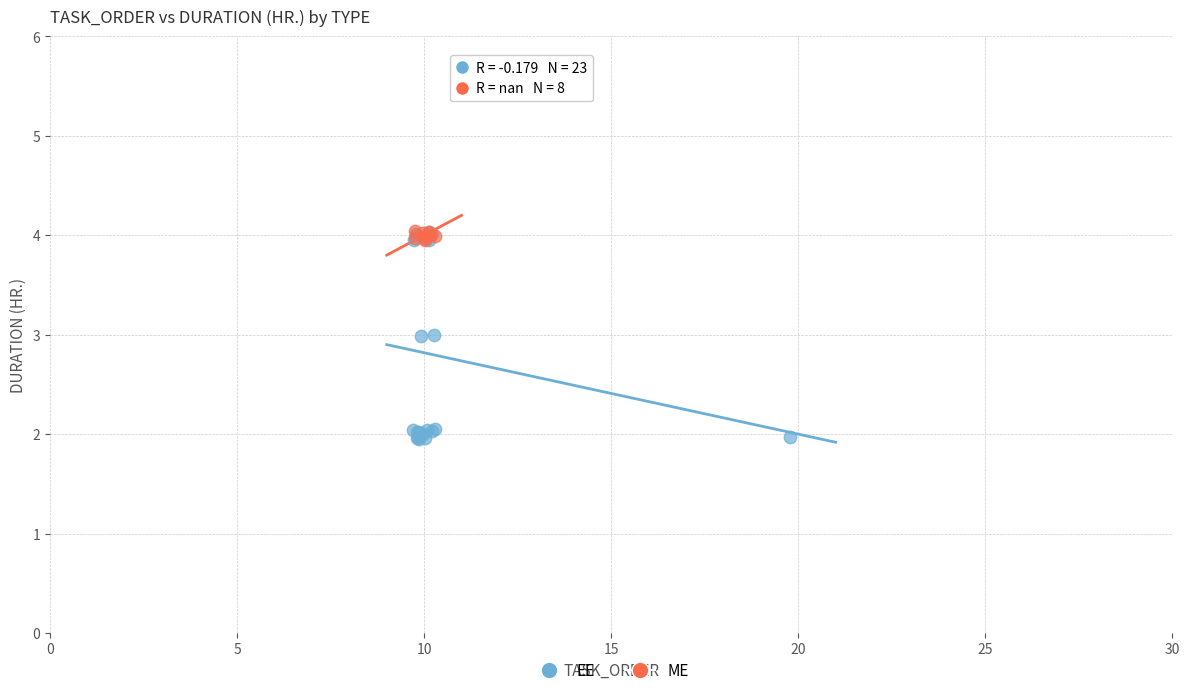

Which series contains the lowest Y value?

EE